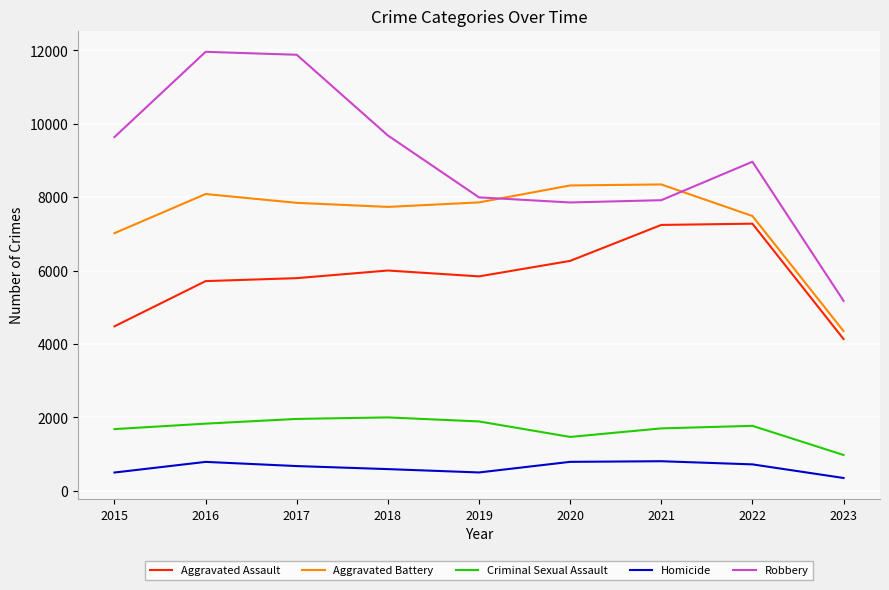

The value of Aggravated Assault at 2020 is 6263. True or false?

True